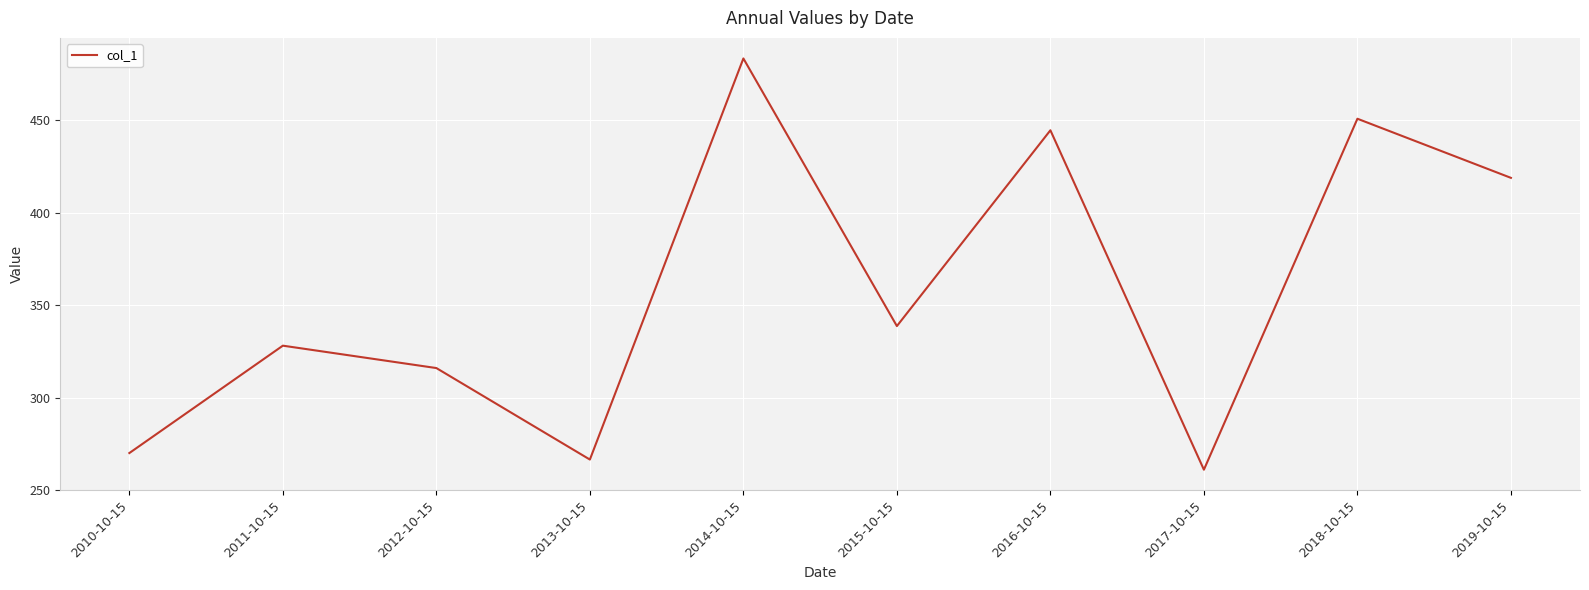

What is the sum of all values?

3578.1